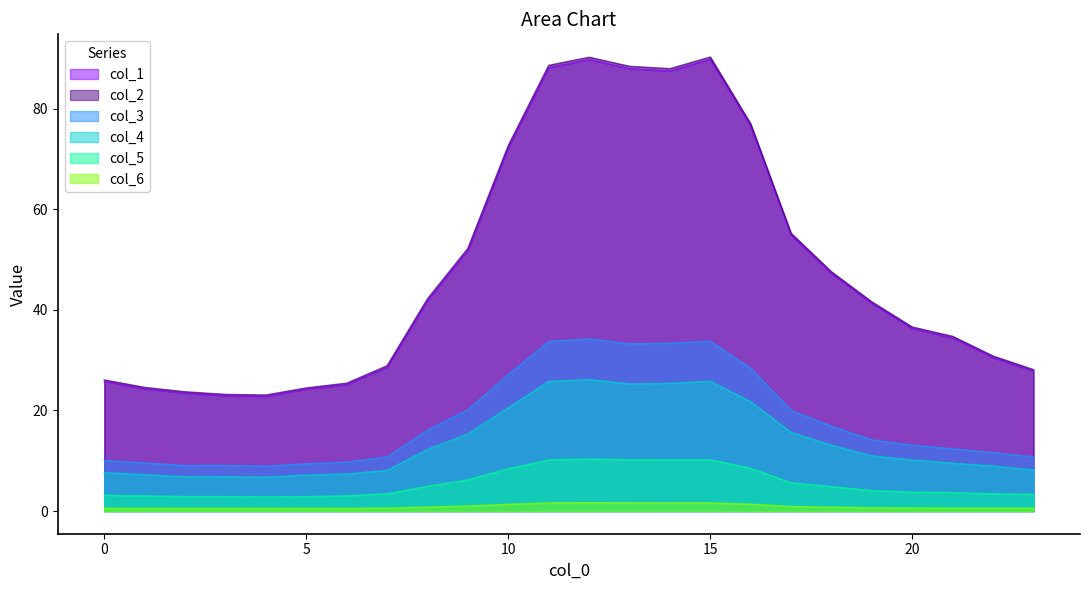

How many lines are shown in the chart?

6